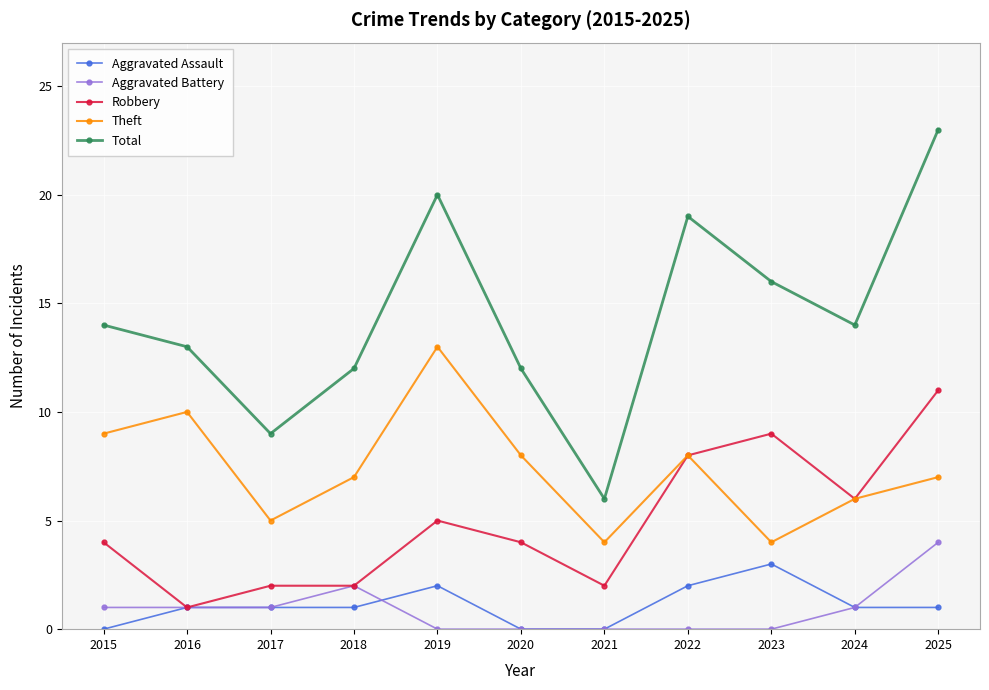

Which series has the largest range (max minus min)?

Total